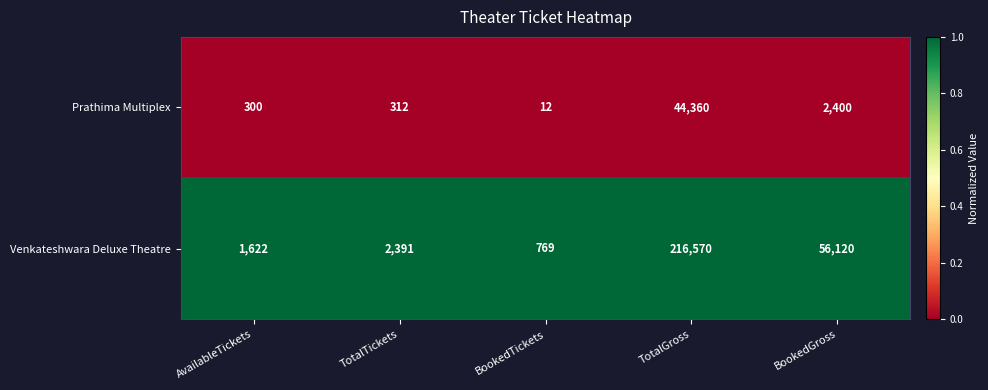

The Venkateshwara Deluxe Theatre series shows 2703 at AvailableTickets. True or false?

False